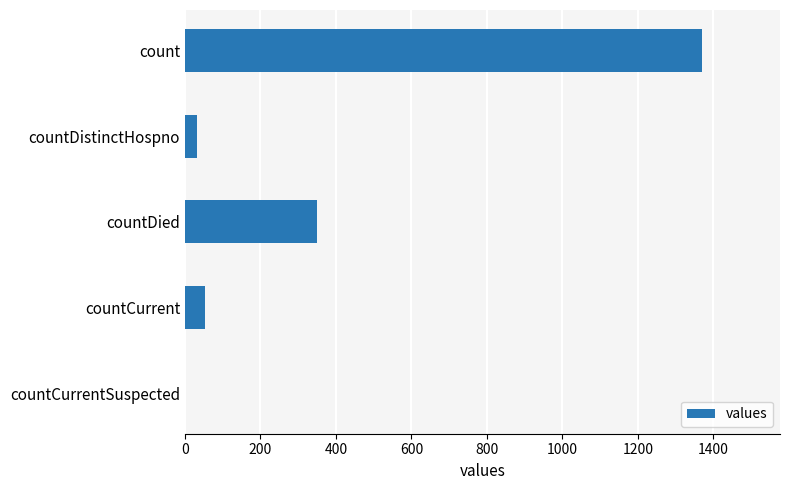

What is the sum of the values at countCurrentSuspected and countCurrent?

52